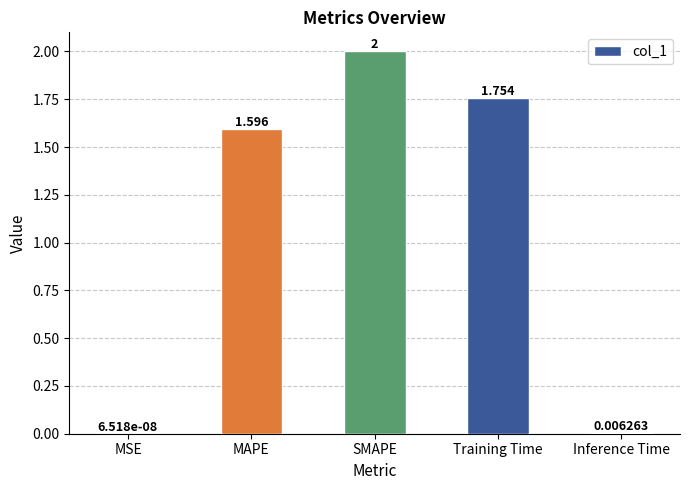

Between MSE and SMAPE, which is larger?

SMAPE